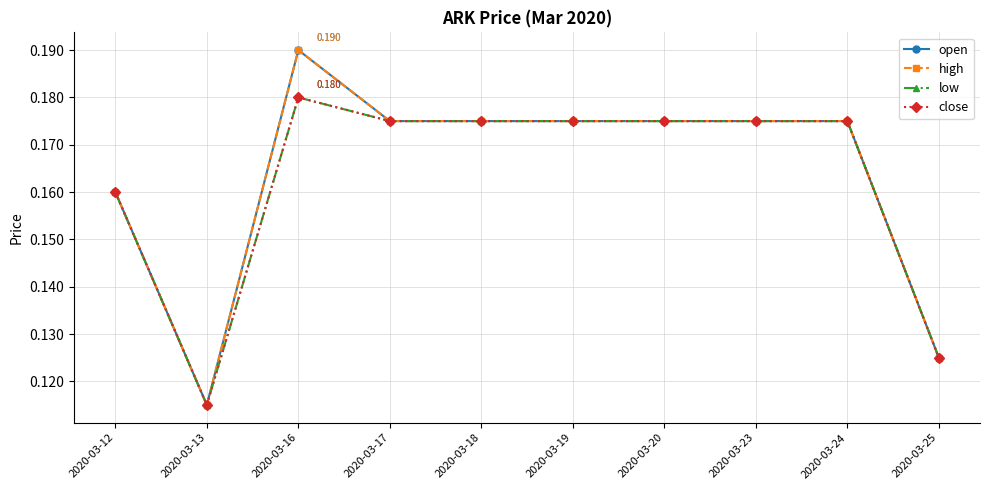

Is this an area chart (filled region under the line)?

No